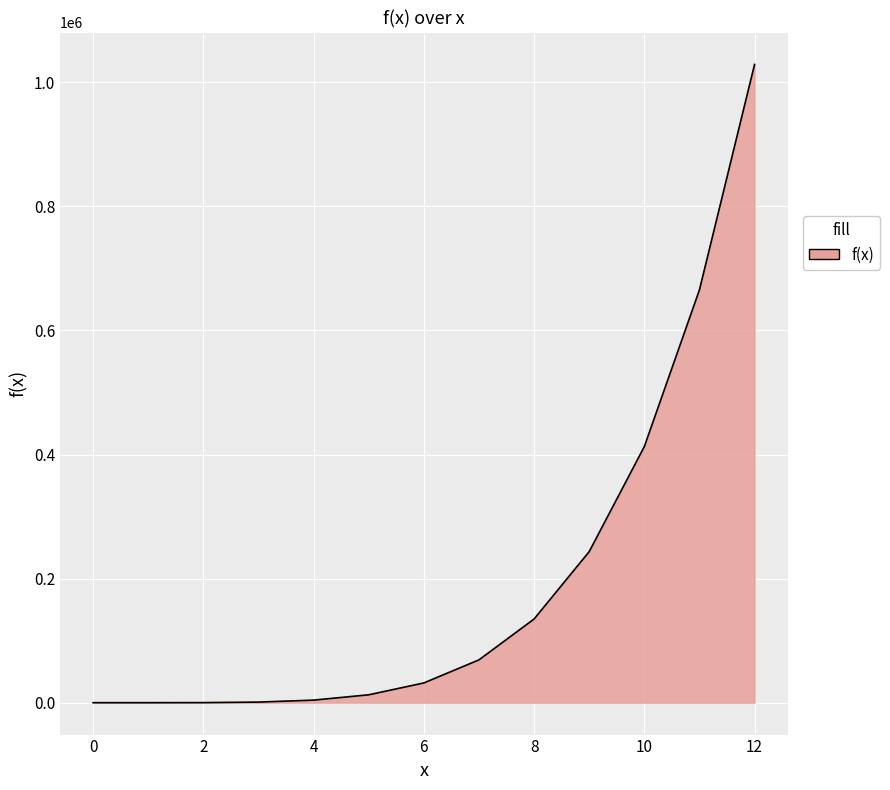

How many lines are shown in the chart?

1